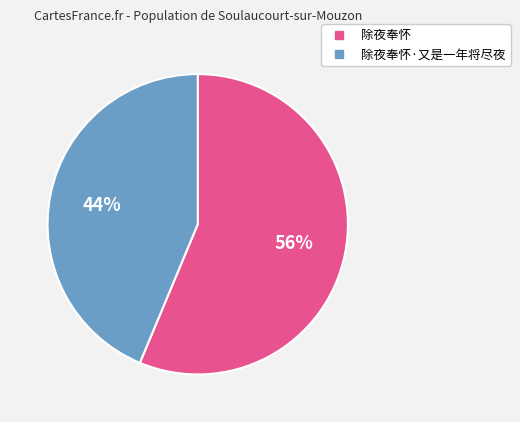

Is there any slice that represents more than half of the pie?

Yes